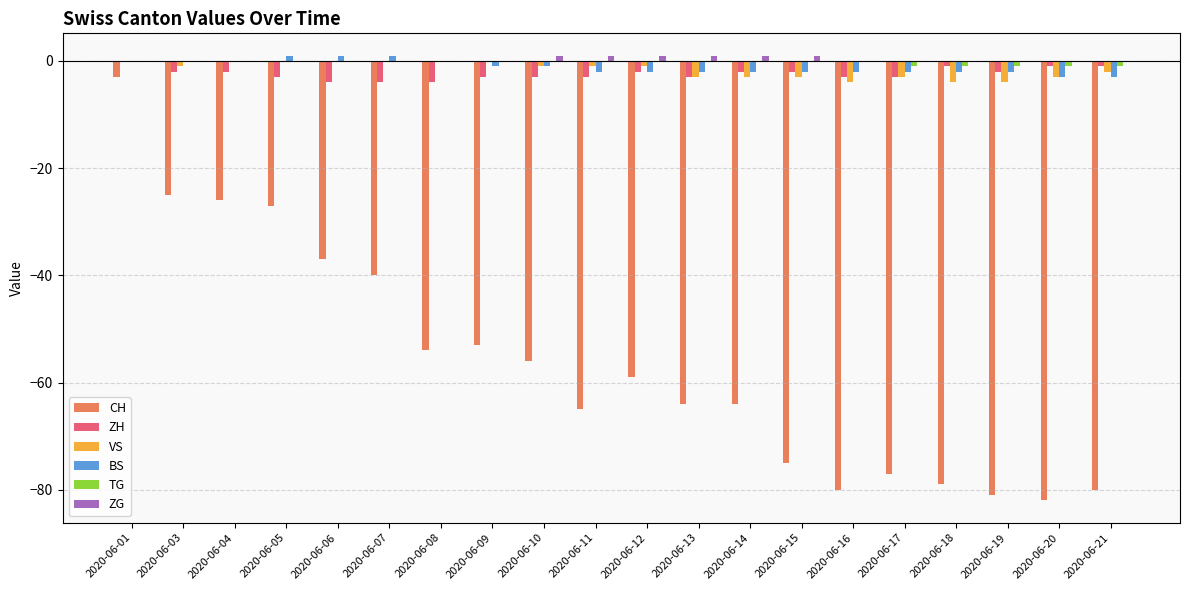

How many VS values are between -3 and 0?

17